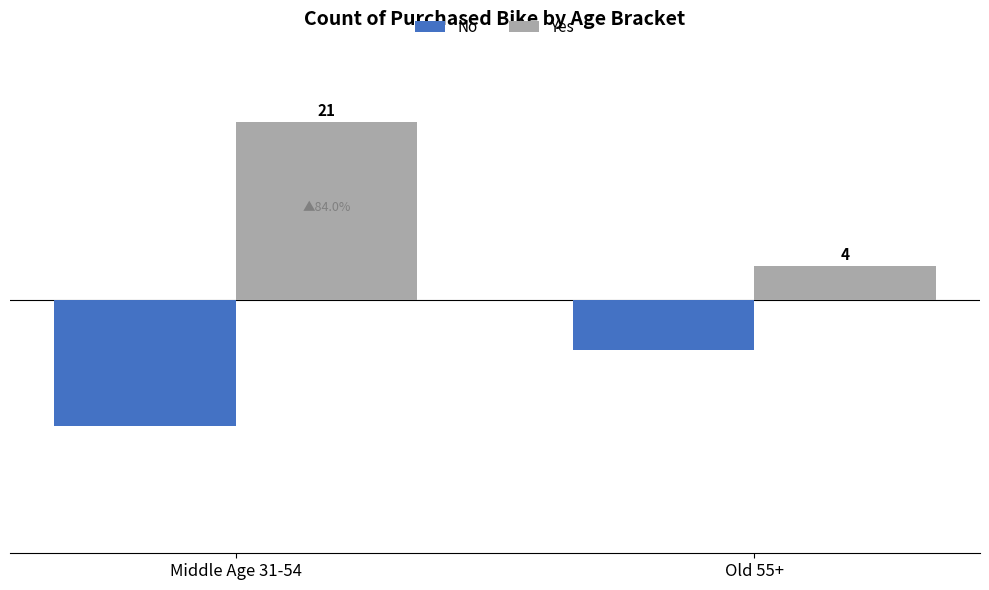

What are all the series names shown in the legend?

No, Yes